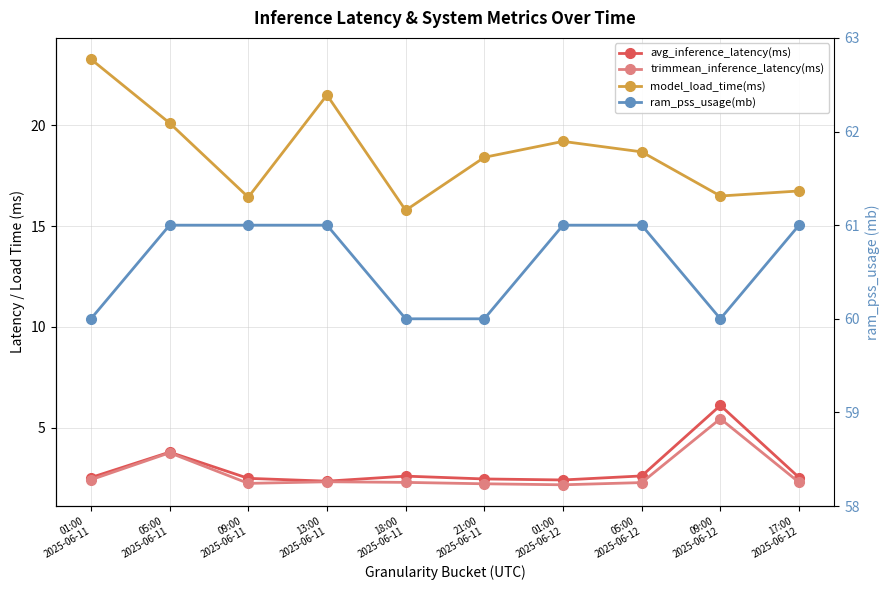

True or false: trimmean_inference_latency(ms) and avg_inference_latency(ms) intersect in this chart.

False